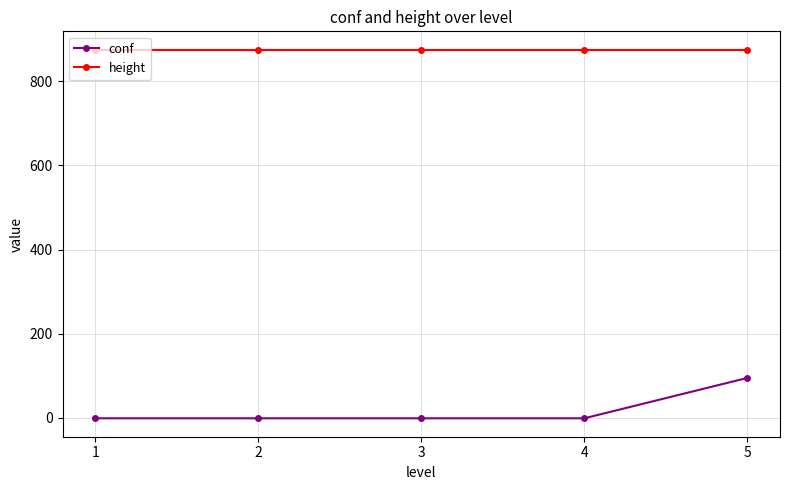

Reading right to left, extract all data points from this chart.

conf: 95	-1	-1	-1	-1
height: 875	875	875	875	875